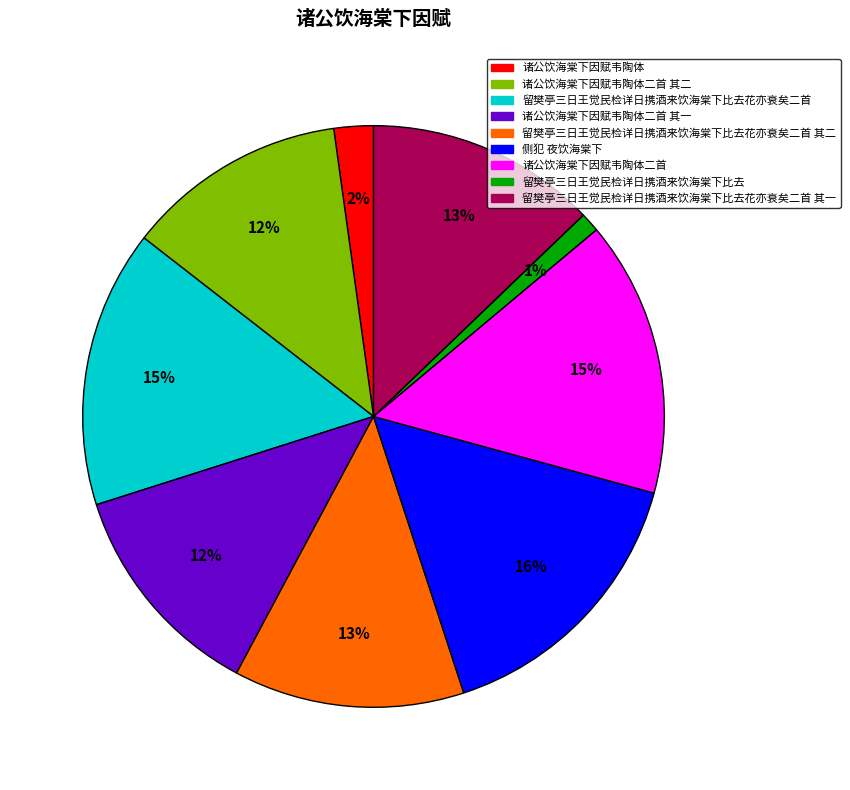

To the nearest percent, what is the combined percentage of 留樊亭三日王觉民检详日携酒来饮海棠下比去花亦衰矣二首 其一 and 诸公饮海棠下因赋韦陶体二首 其二?

25%